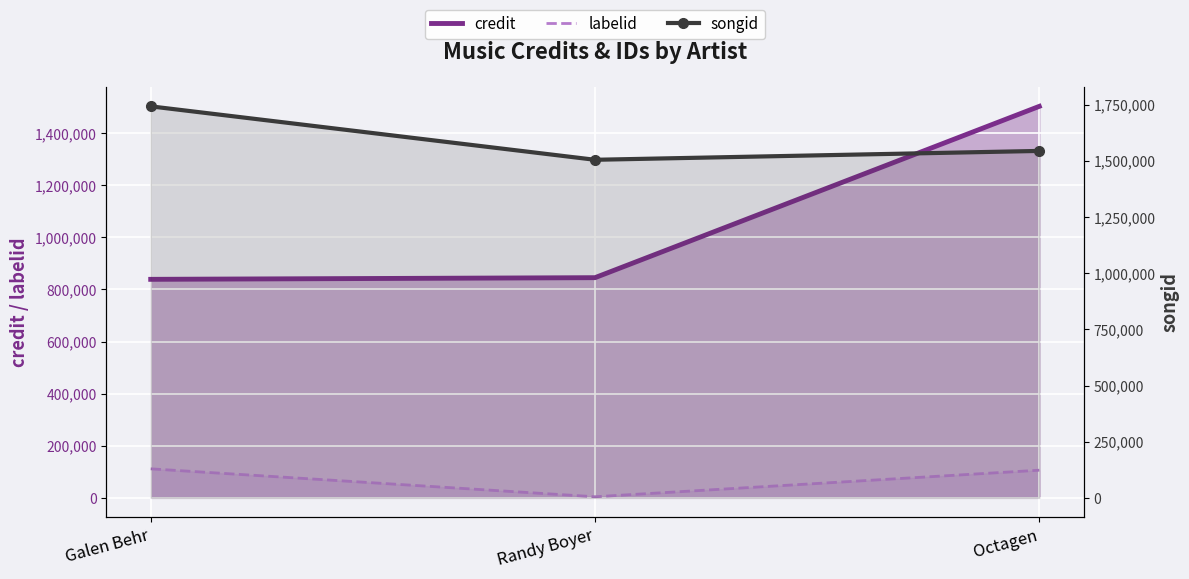

Where is songid nearest to the value 1623431?

Octagen